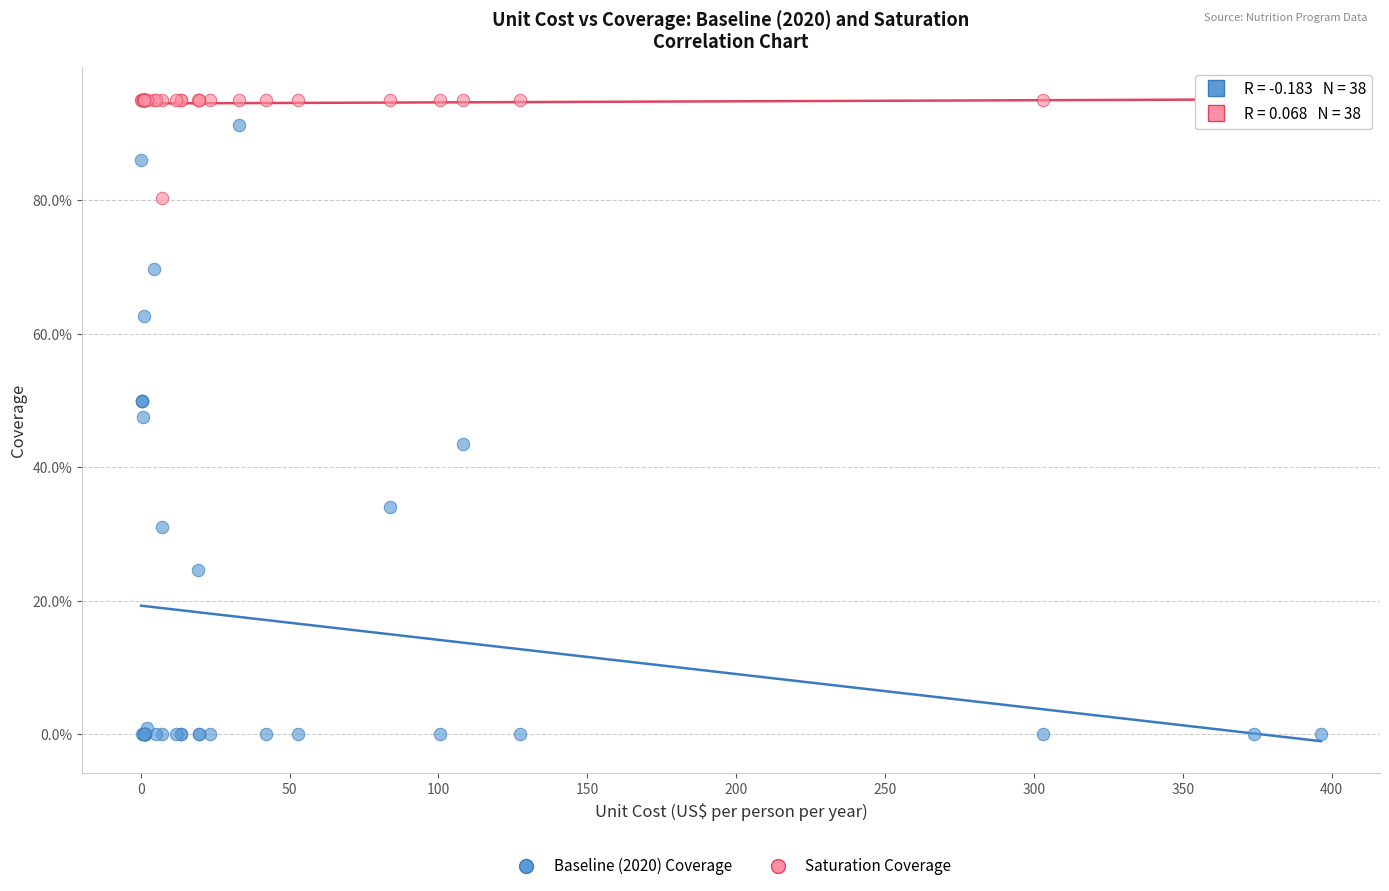

Which series reaches the maximum Y coordinate?

Saturation Coverage